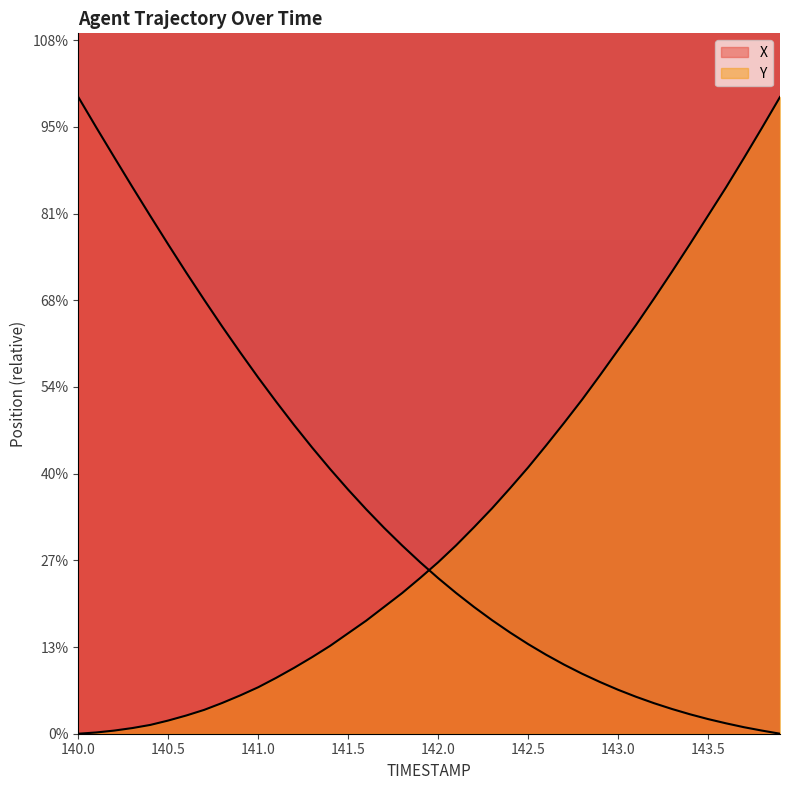

True or false: Y has more than 1 interior local peaks.

False